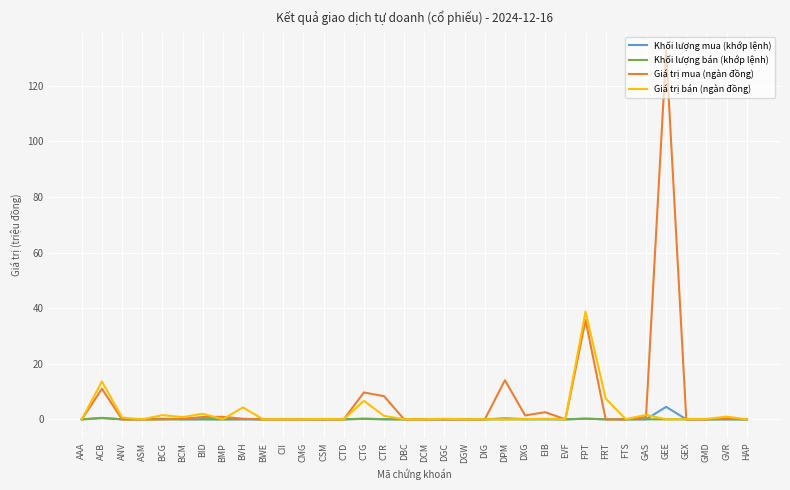

How many series are shown in this chart?

4